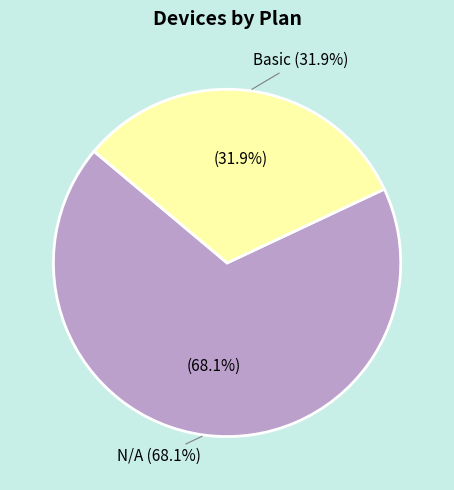

Between Basic and N/A, which is larger?

N/A